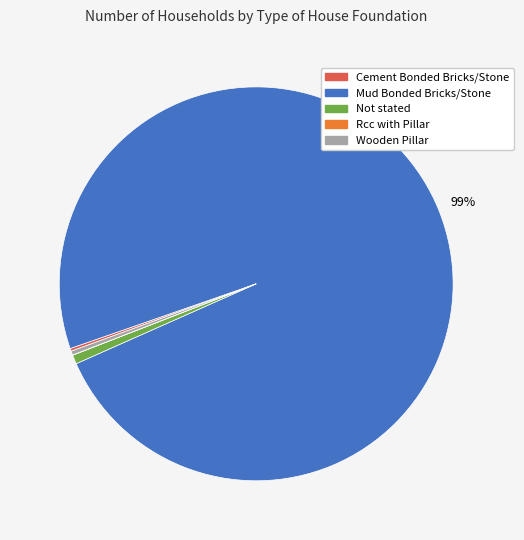

Which category has the biggest portion of the pie?

Mud Bonded Bricks/Stone